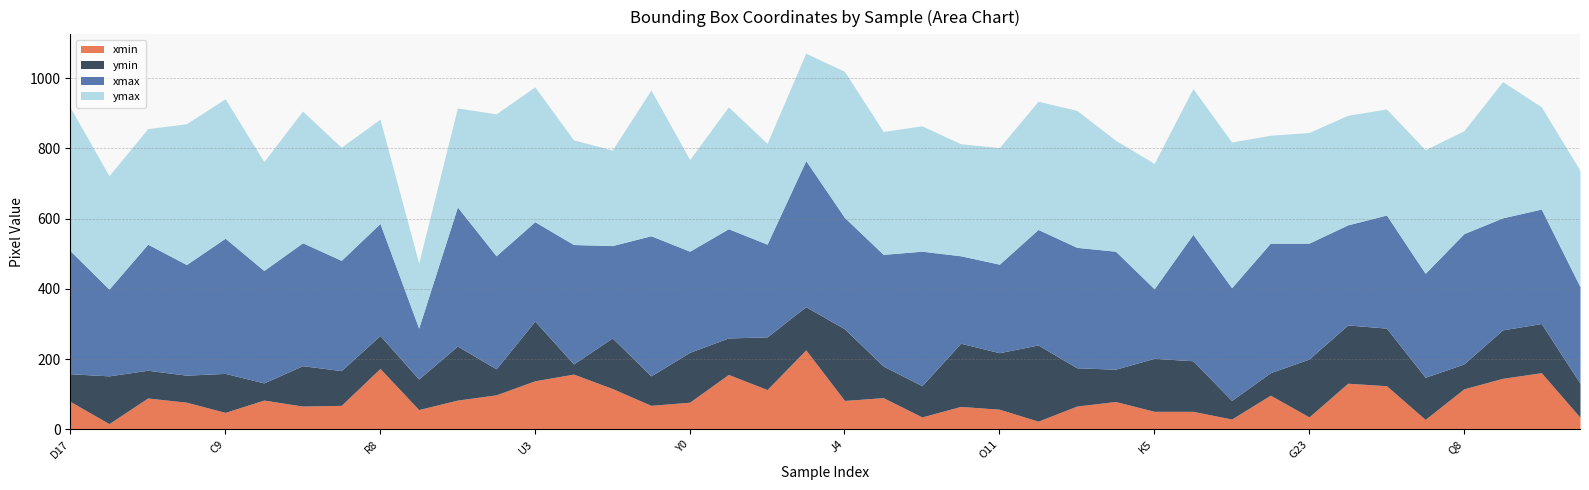

Does the chart have visible grid lines?

Yes